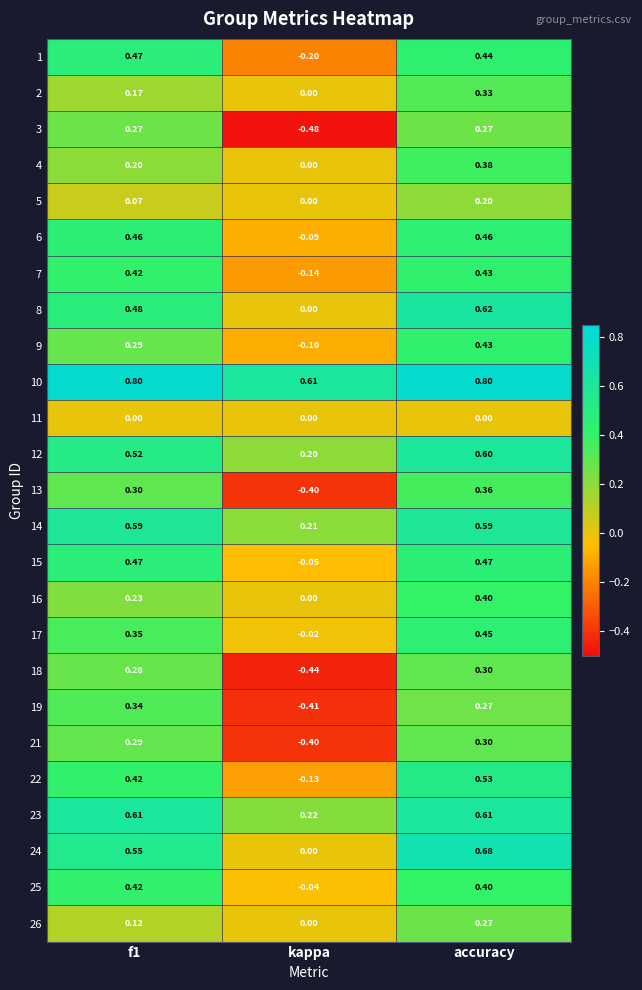

Which category has the lowest value across all series?

kappa